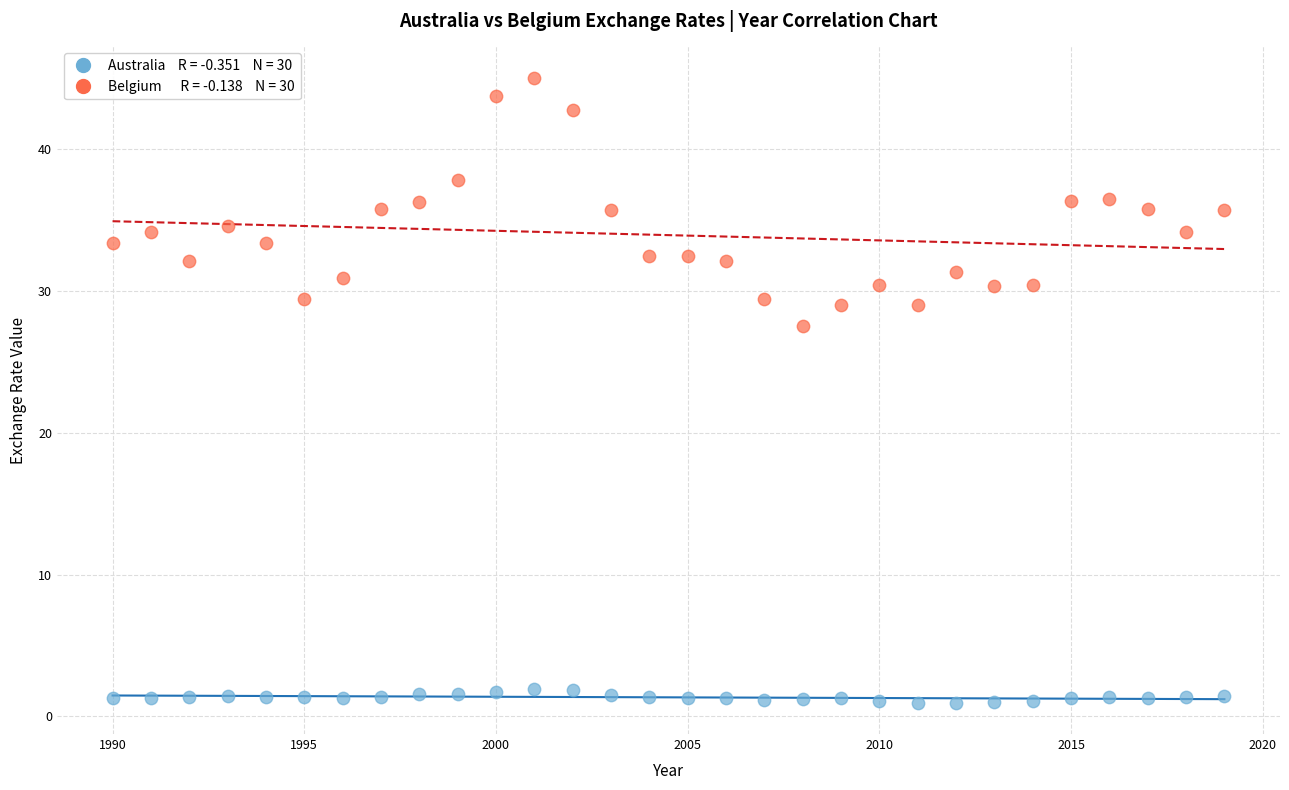

Across all data points, what is the range of X values (max minus min)?

29.0